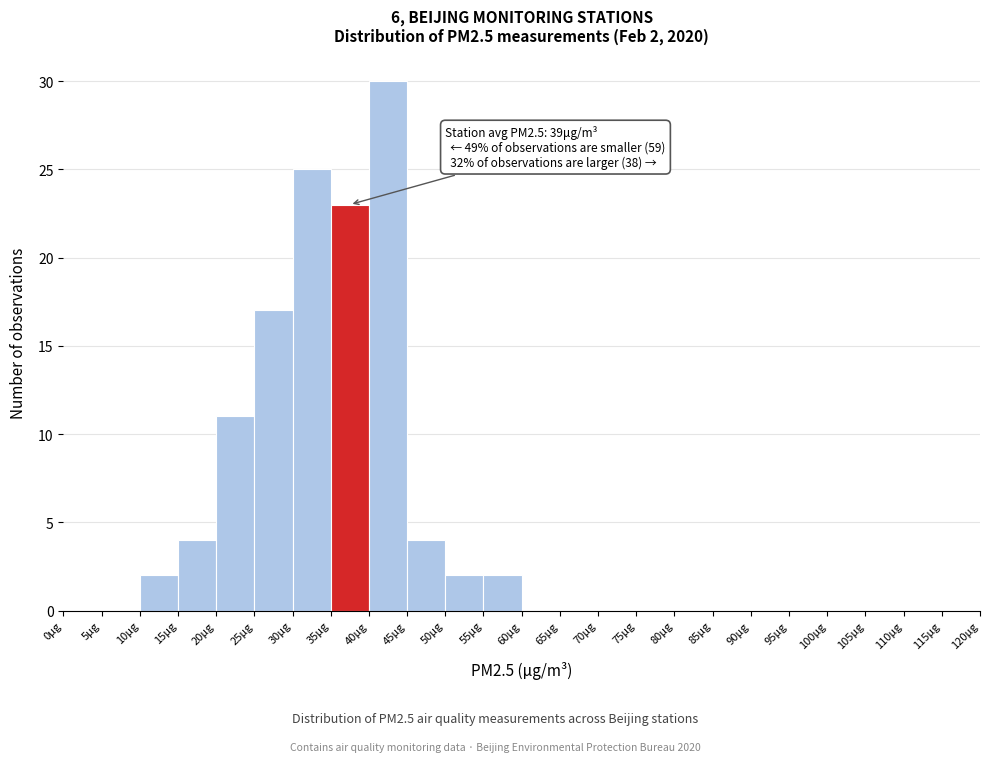

Which range on the x-axis has the tallest bar?

40 to 45